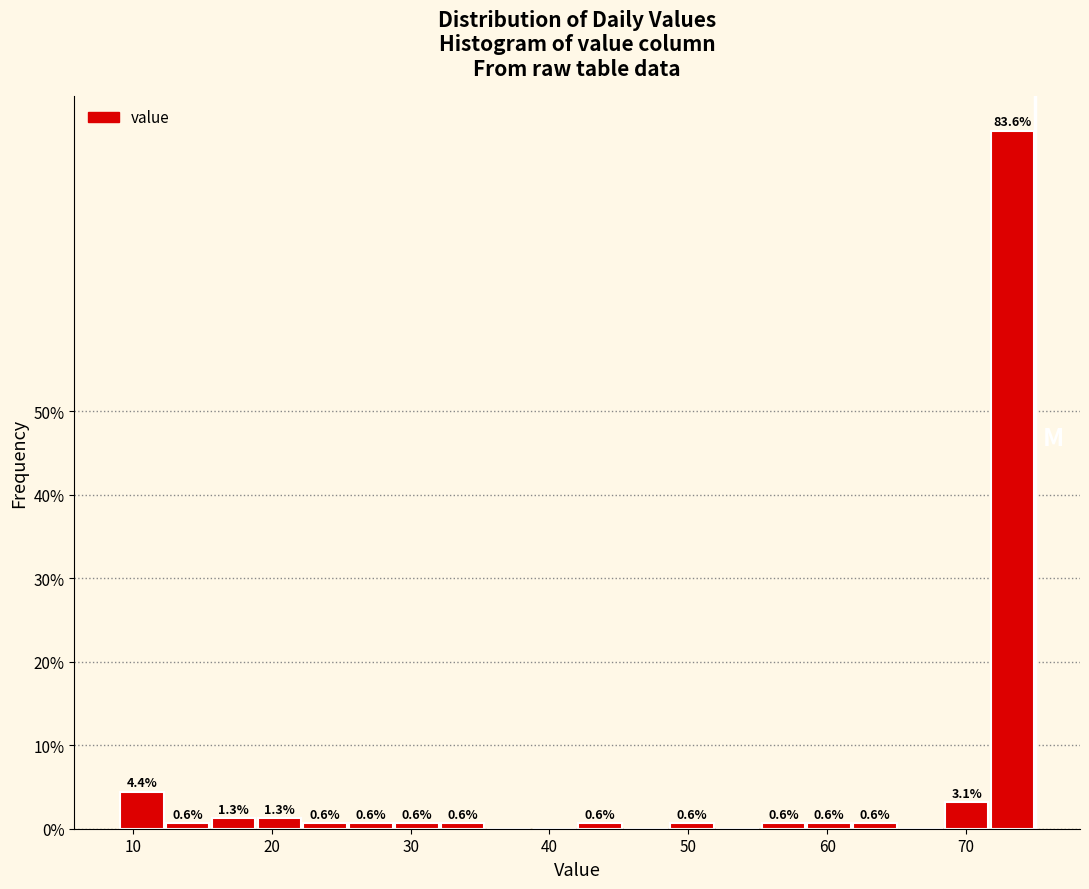

Read against the x-axis, roughly where is the centre of the tallest bar?

73